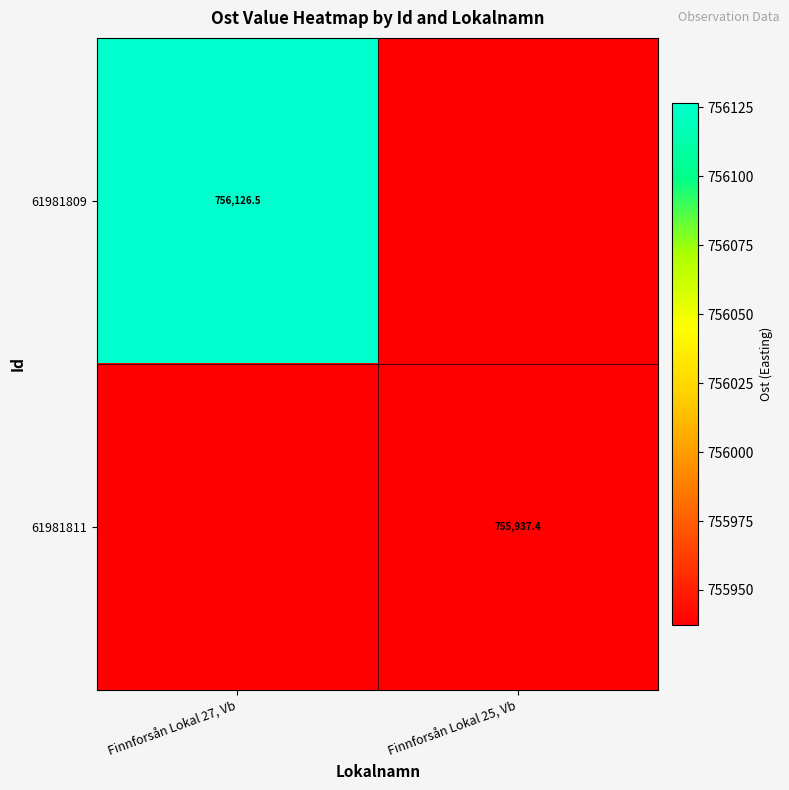

The value of 61981809 at Finnforsån Lokal 27, Vb is 756126.5. True or false?

True